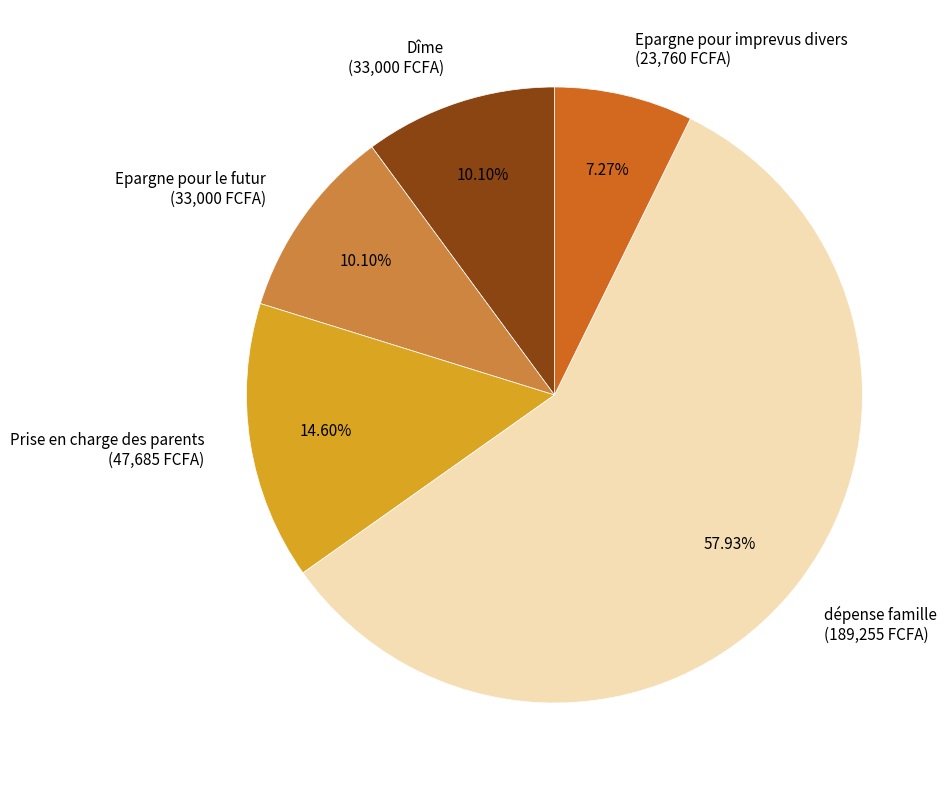

Is it true that Epargne pour le futur is 20% of the pie?

False